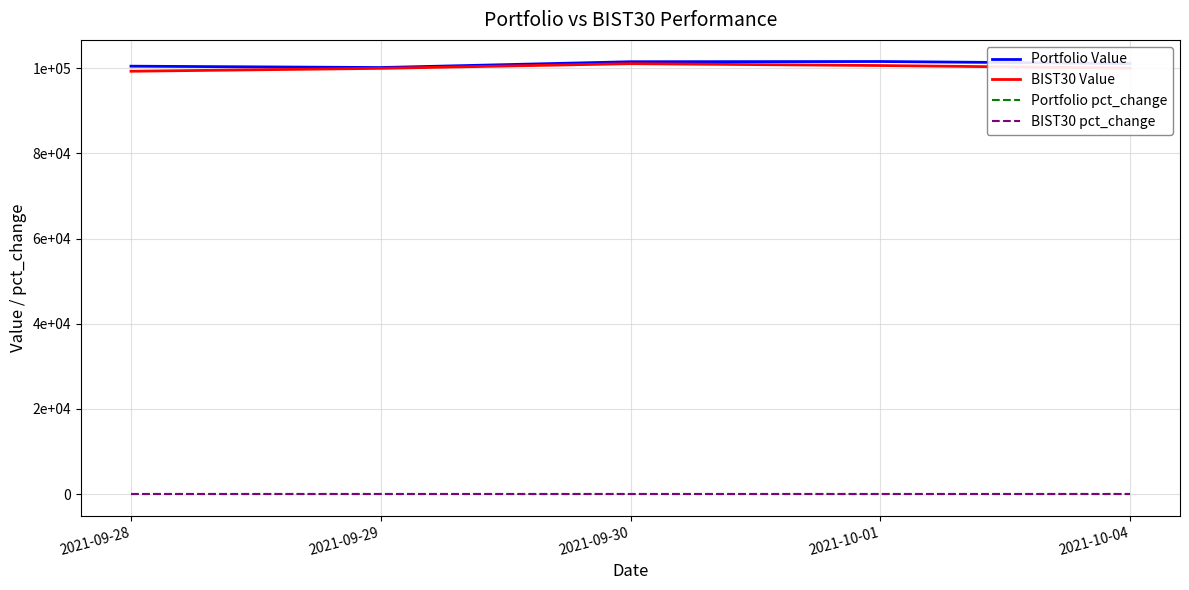

True or false: BIST30 Value and Portfolio Value intersect in this chart.

False